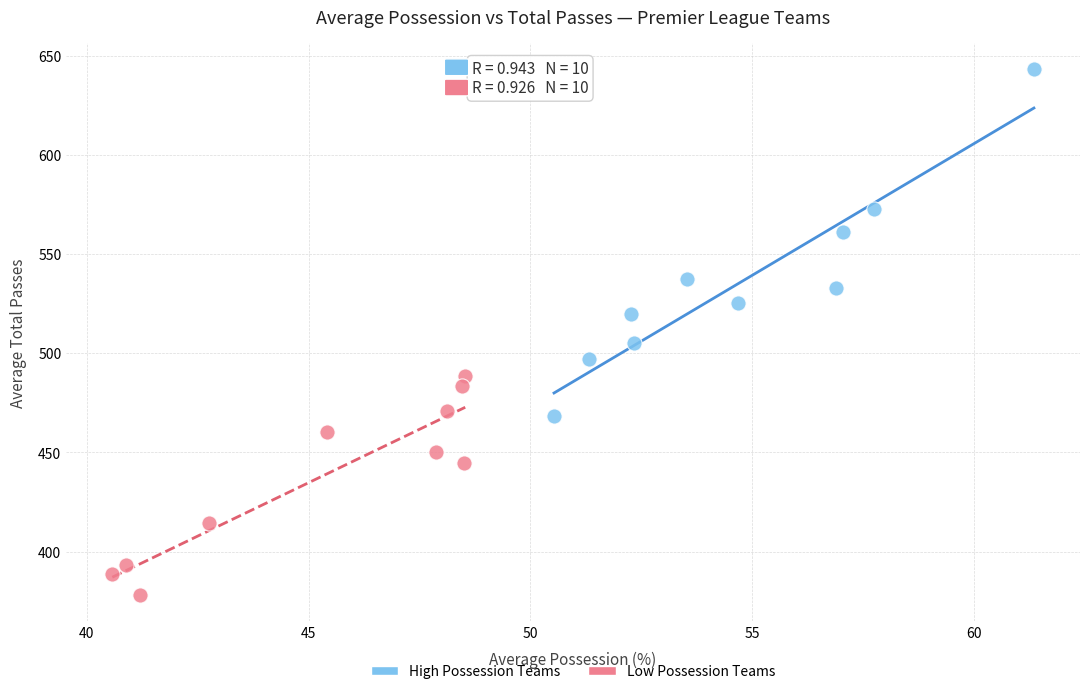

Which series reaches the maximum Y coordinate?

High Possession Teams